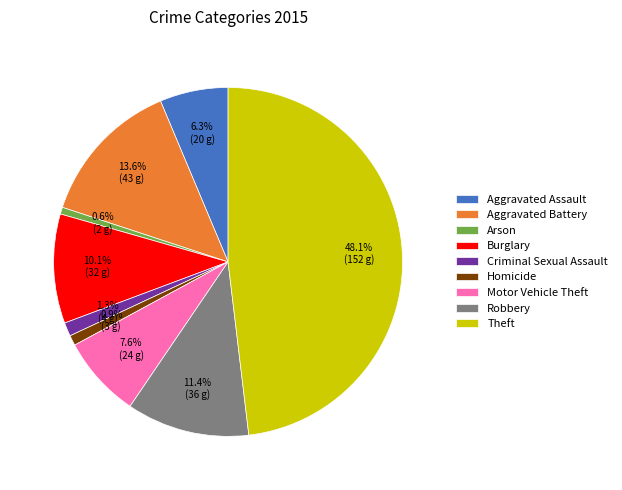

Which category has the biggest portion of the pie?

Theft